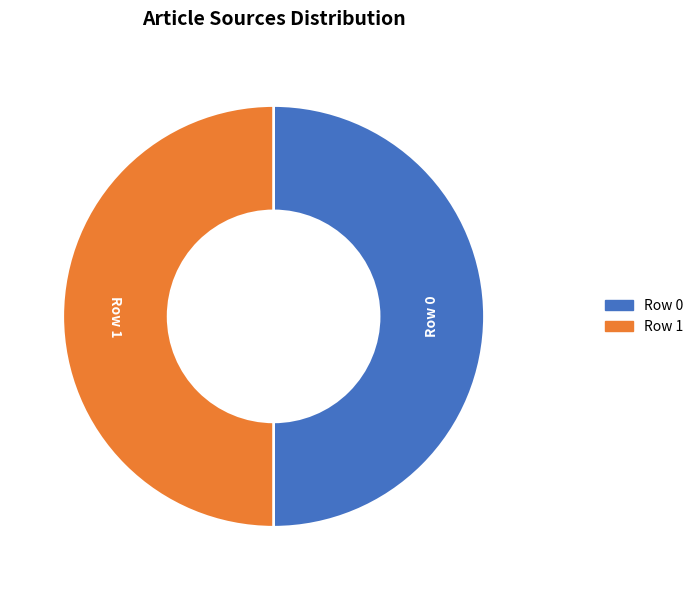

Count the number of slices in the pie.

2